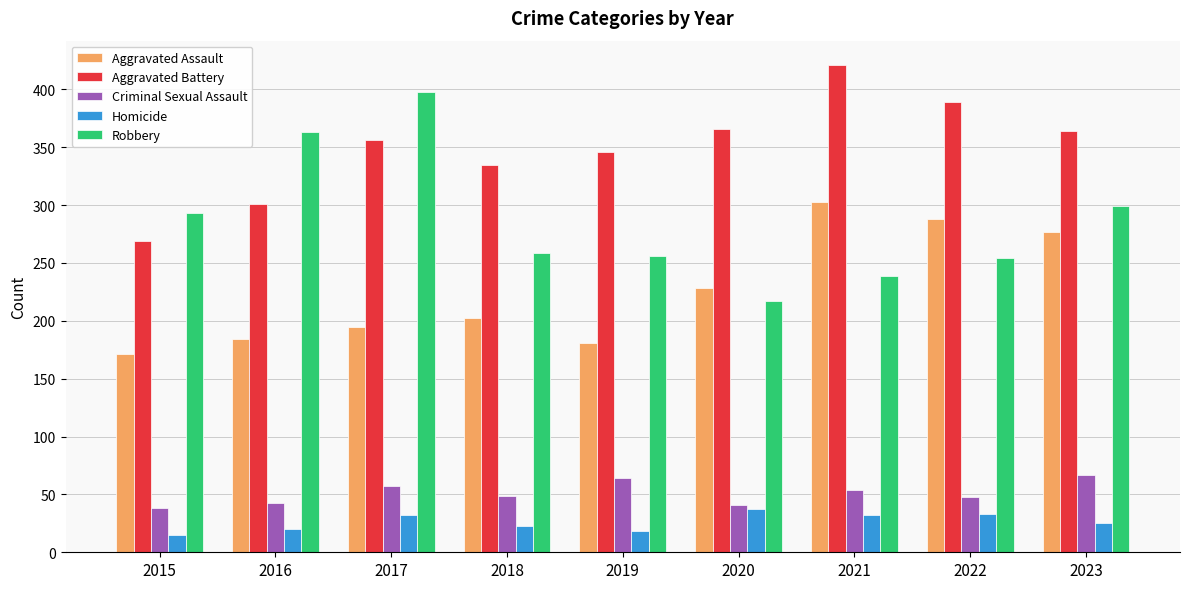

Does the chart contain stacked bars?

No